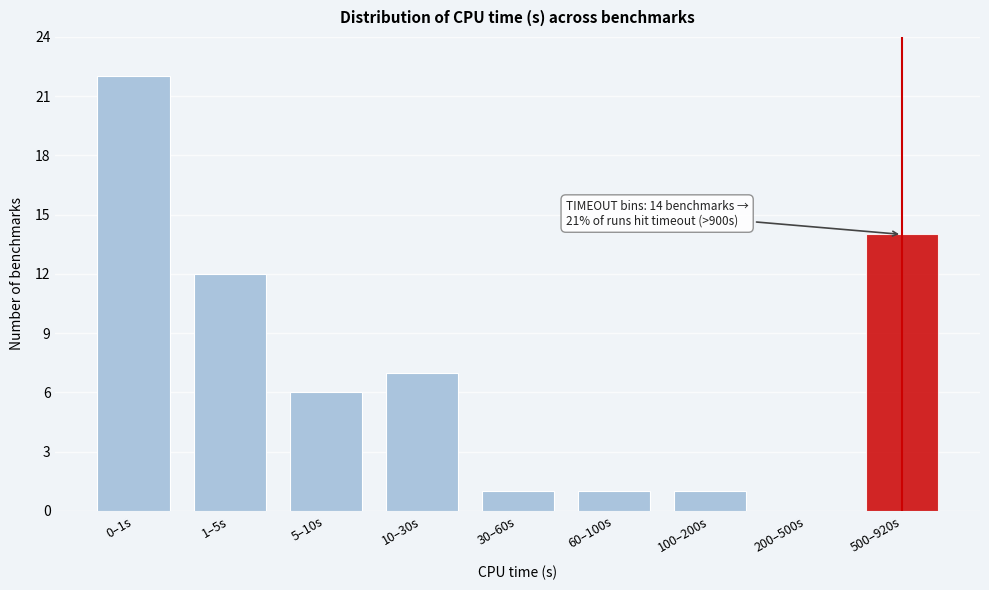

Reading left to right, transcribe all the data shown in this chart.

0–1s=22	1–5s=12	5–10s=6	10–30s=7	30–60s=1	60–100s=1	100–200s=1	200–500s=0	500–920s=14